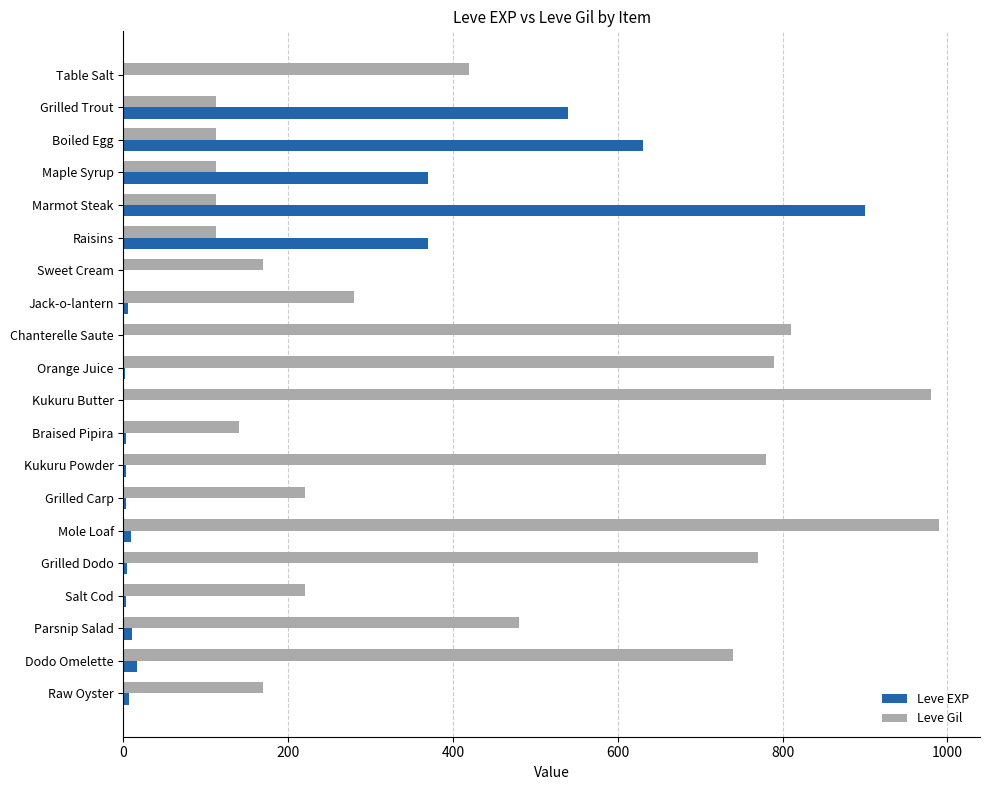

What is the sum of all Leve EXP values?

2881